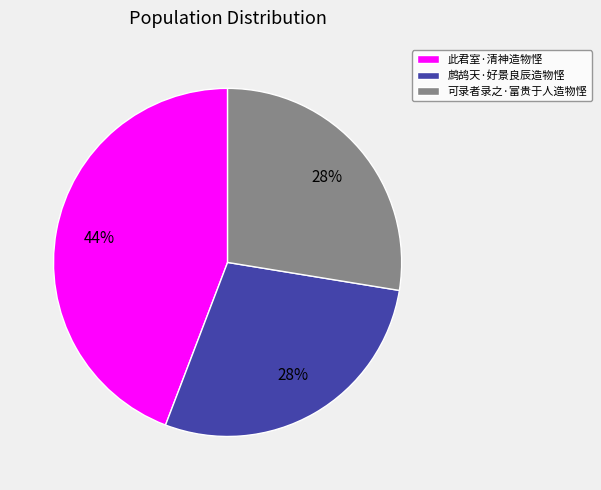

What percentage is the 此君室·清神造物悭 slice, to the nearest percent?

44%